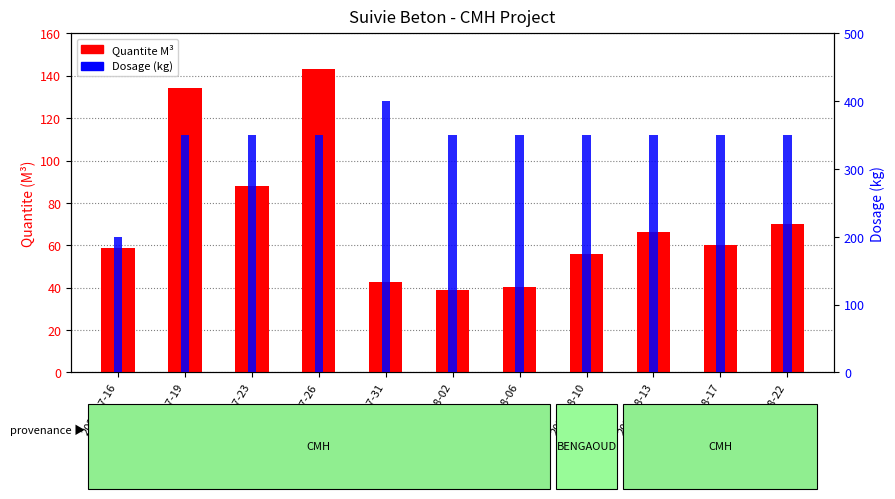

What are all the series names shown in the legend?

Quantite M³, Dosage (kg)